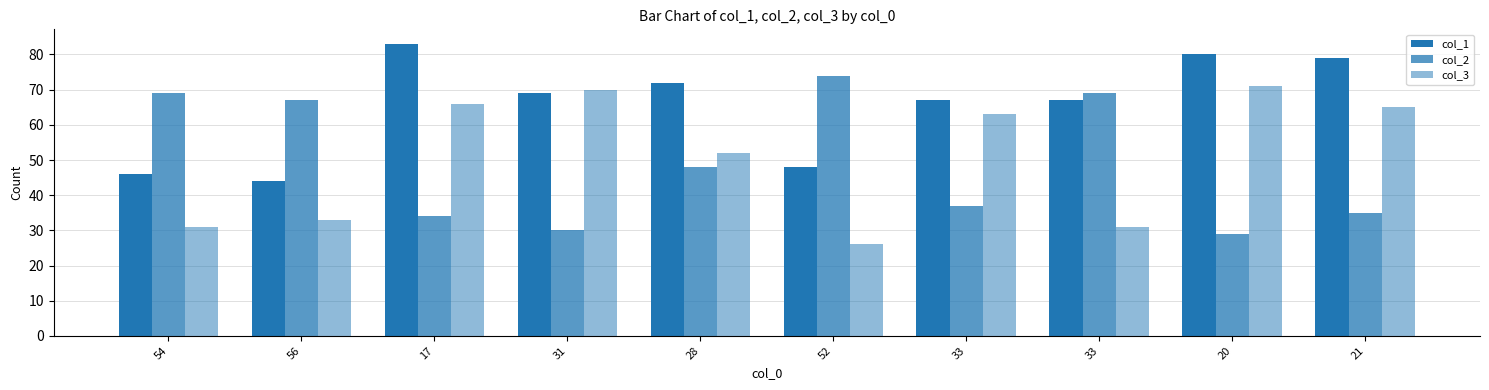

At 54, list the series in order from largest to smallest.

col_2, col_1, col_3